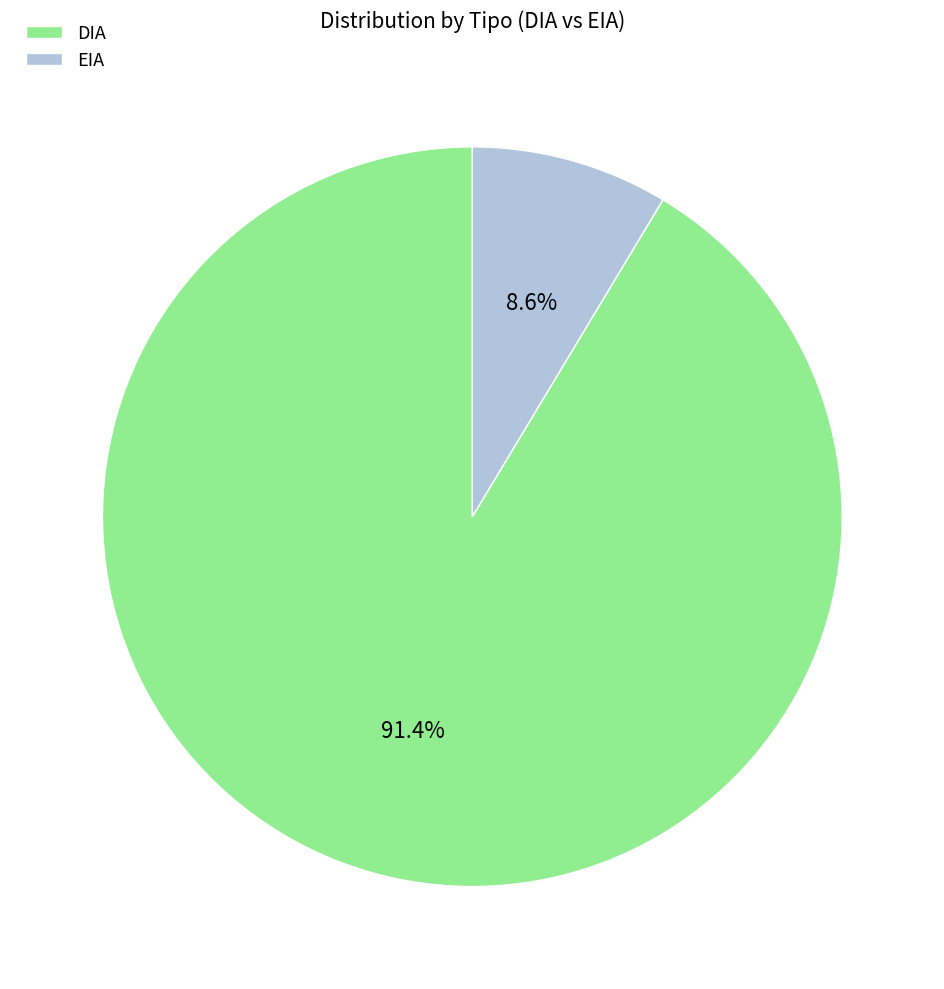

Which category accounts for the majority?

DIA